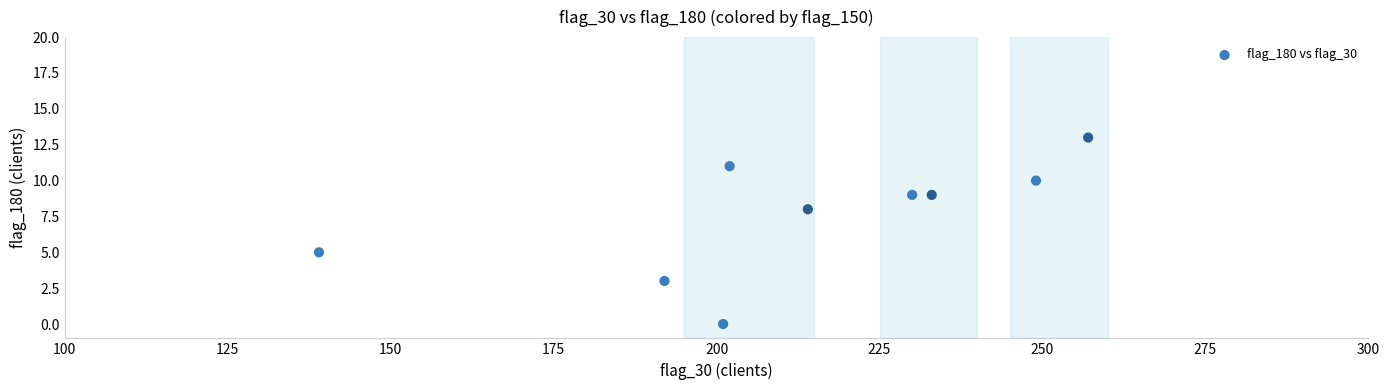

What Y value in the scatter plot is closest to 6?

5